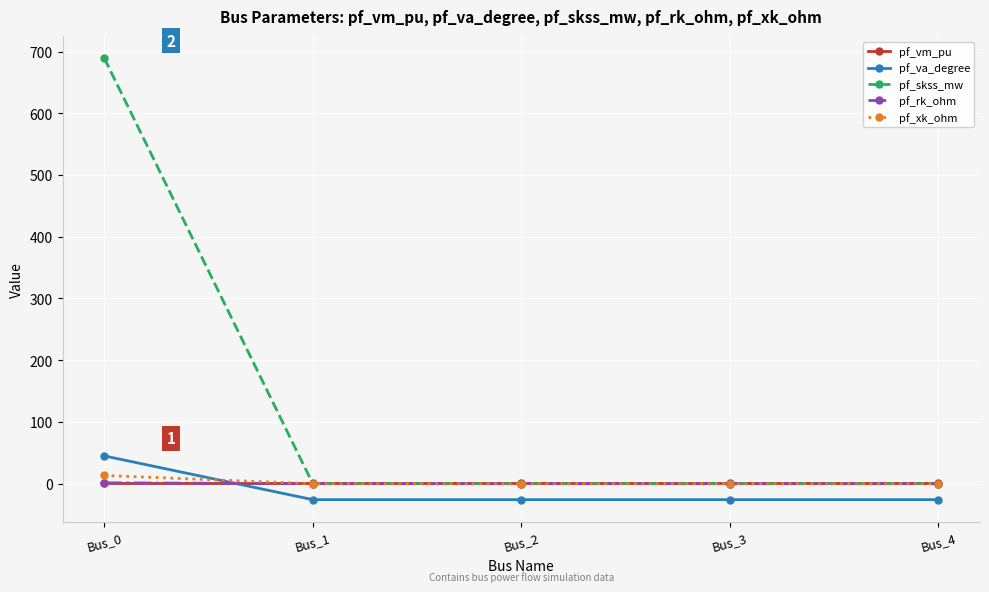

How many values in the pf_skss_mw series exceed 0?

1